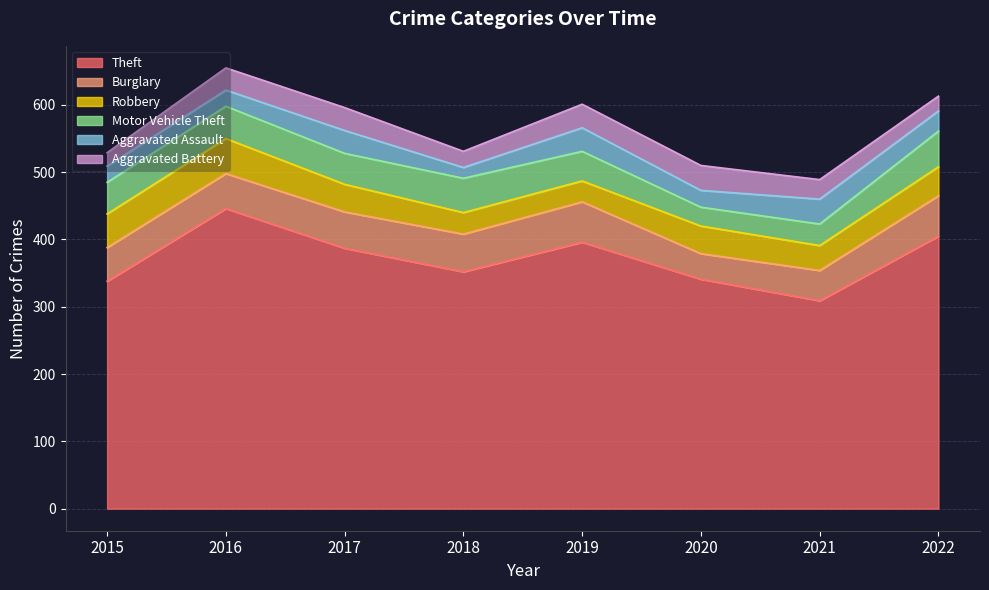

What is the sum of all Theft values?

2974